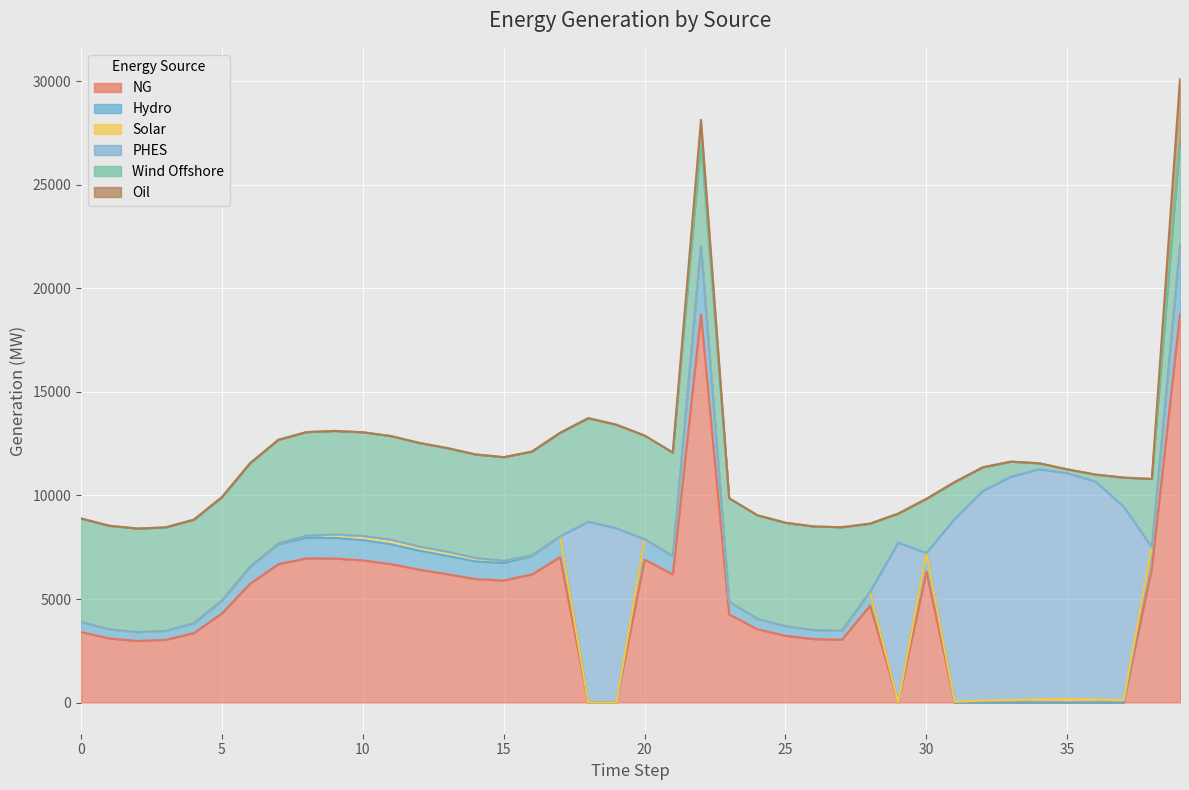

True or false: Wind Offshore and Solar cross at least once.

False